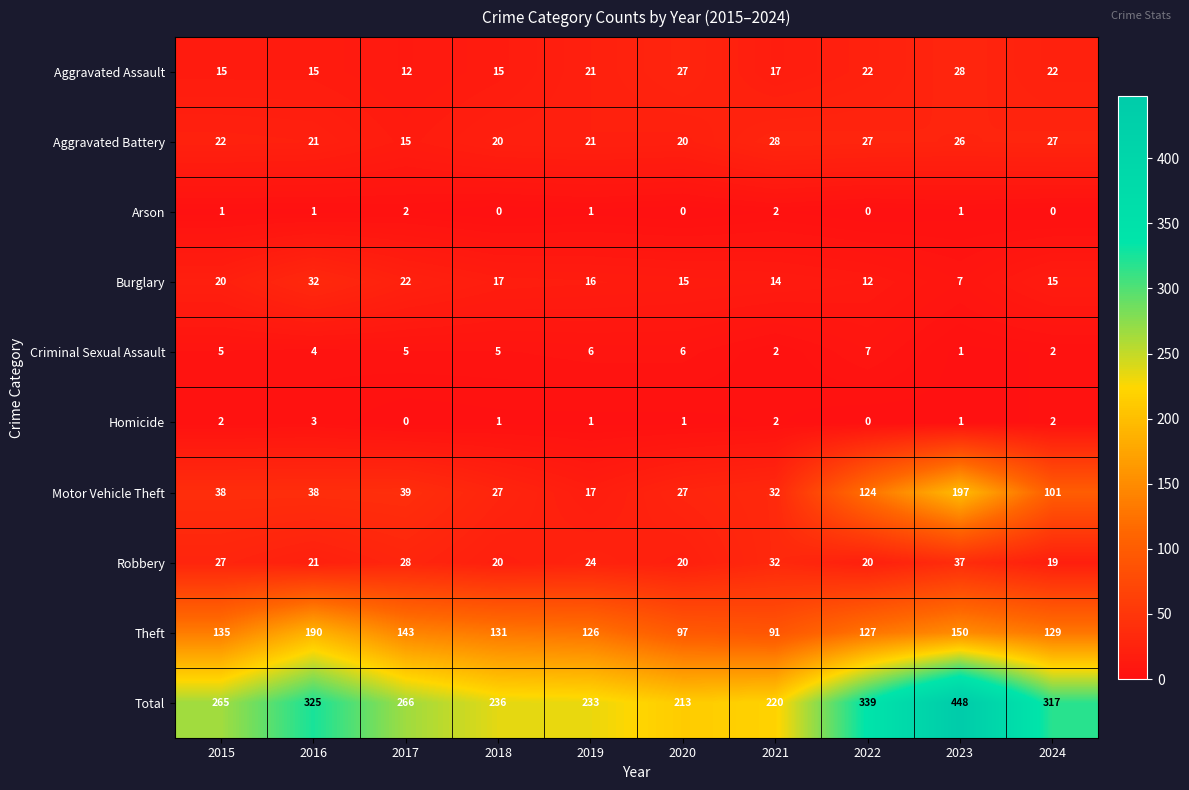

Is it true that Burglary equals 3 at 2023?

False